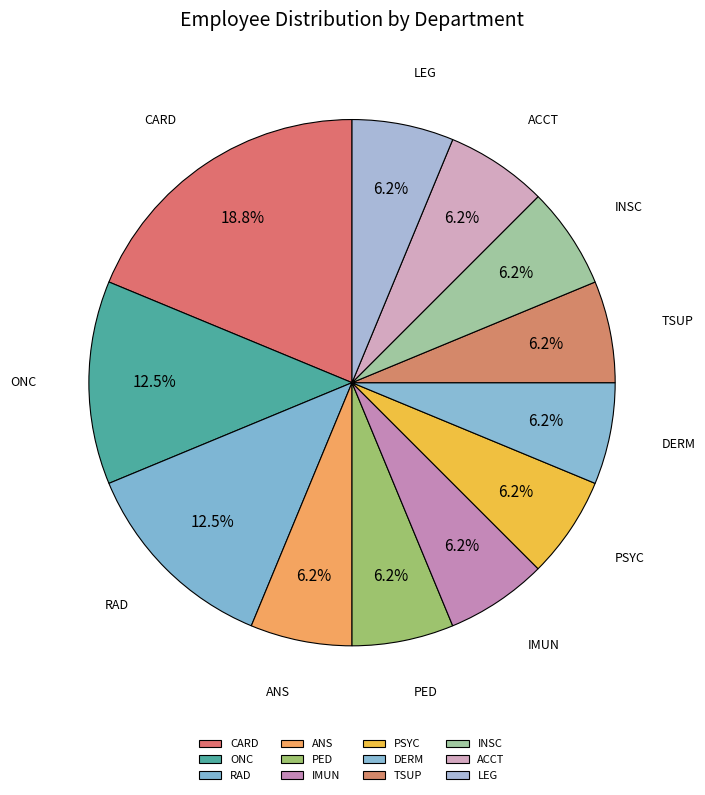

Is there a majority slice in this chart?

No